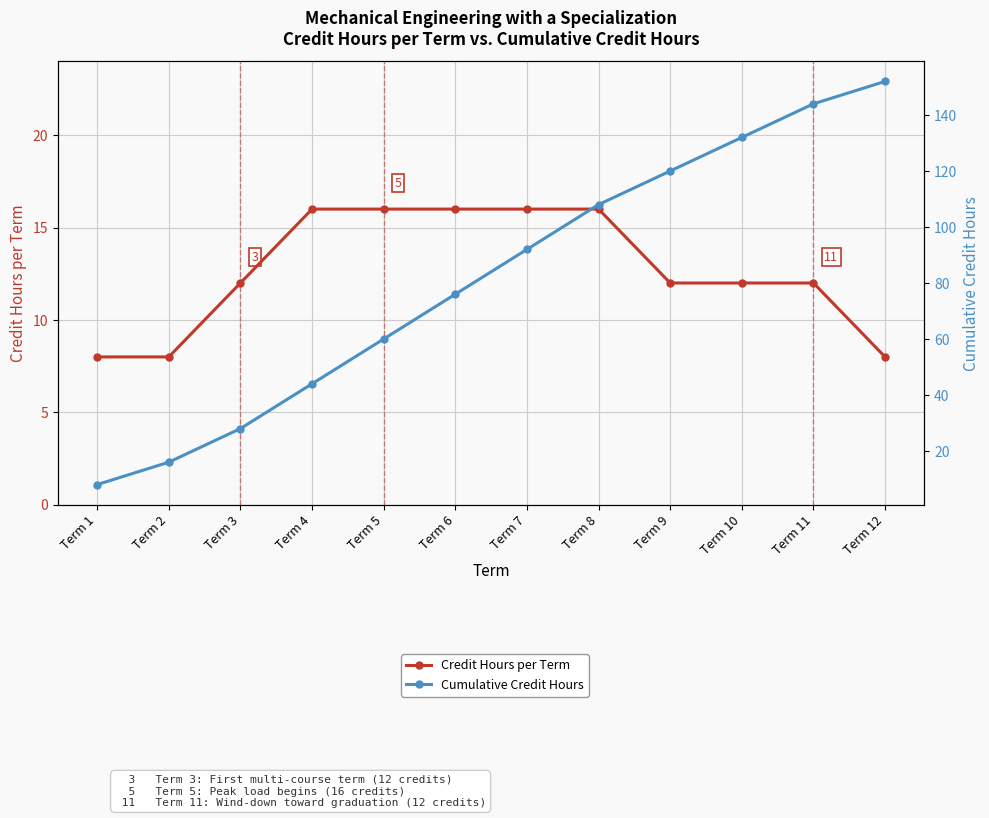

List the series in order of their peak value, lowest first.

Credit Hours per Term, Cumulative Credit Hours